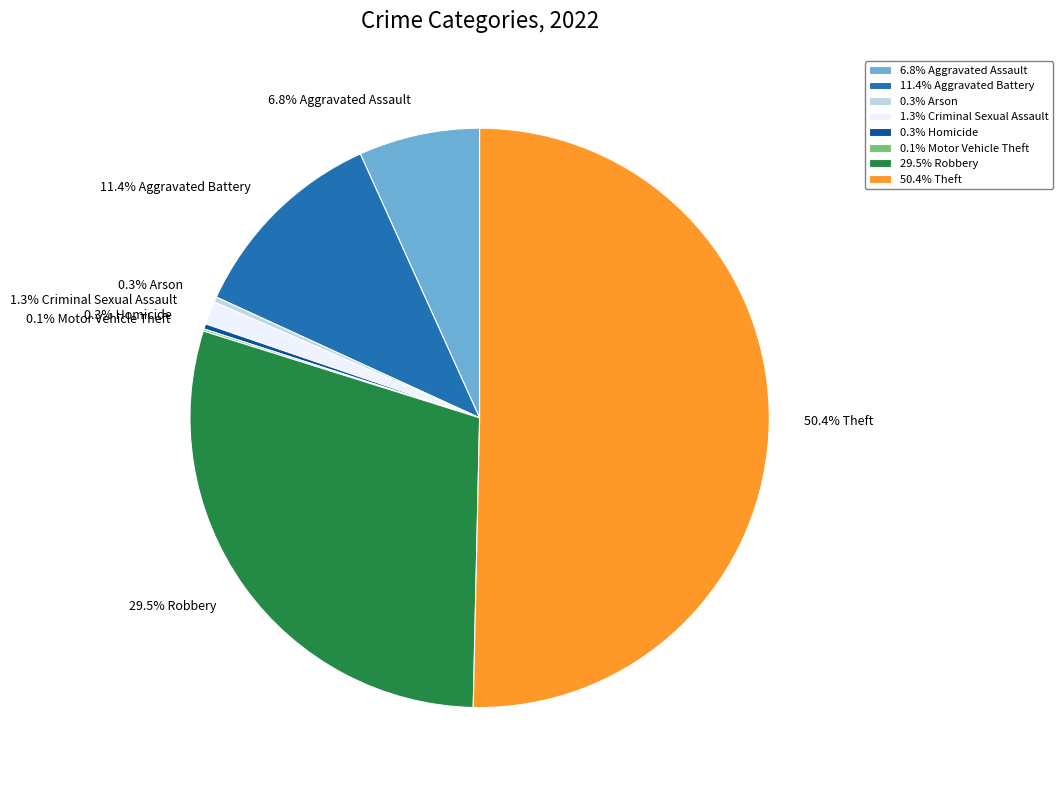

What portion of the pie excludes 11.4% Aggravated Battery?

88.6%